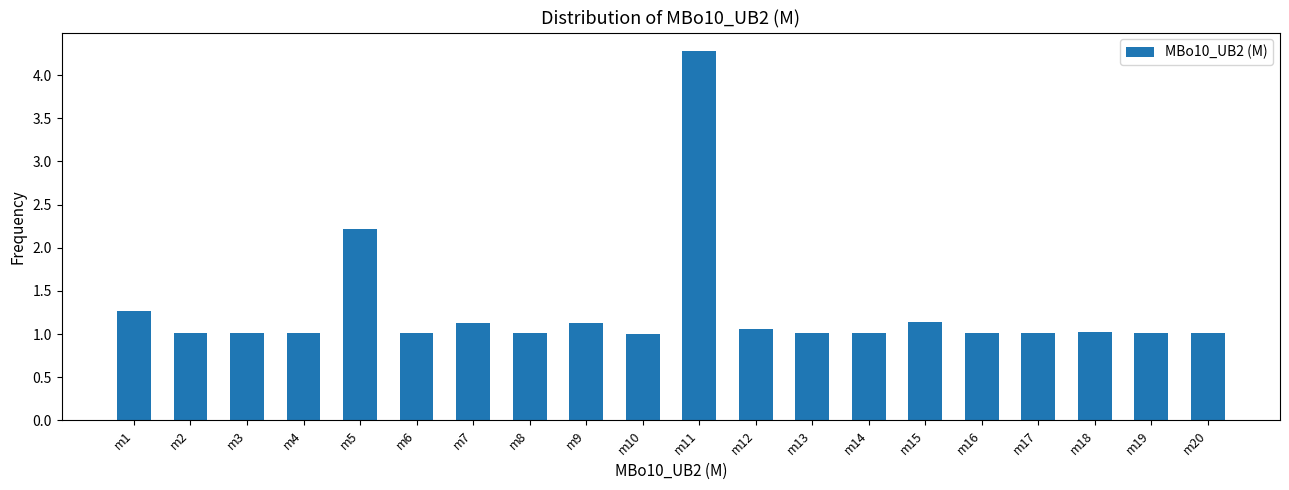

Reading left to right, list all the values displayed in this chart.

1.3	1.0	1.0	1.0	2.2	1.0	1.1	1.0	1.1	1.0	4.3	1.1	1.0	1.0	1.1	1.0	1.0	1.0	1.0	1.0